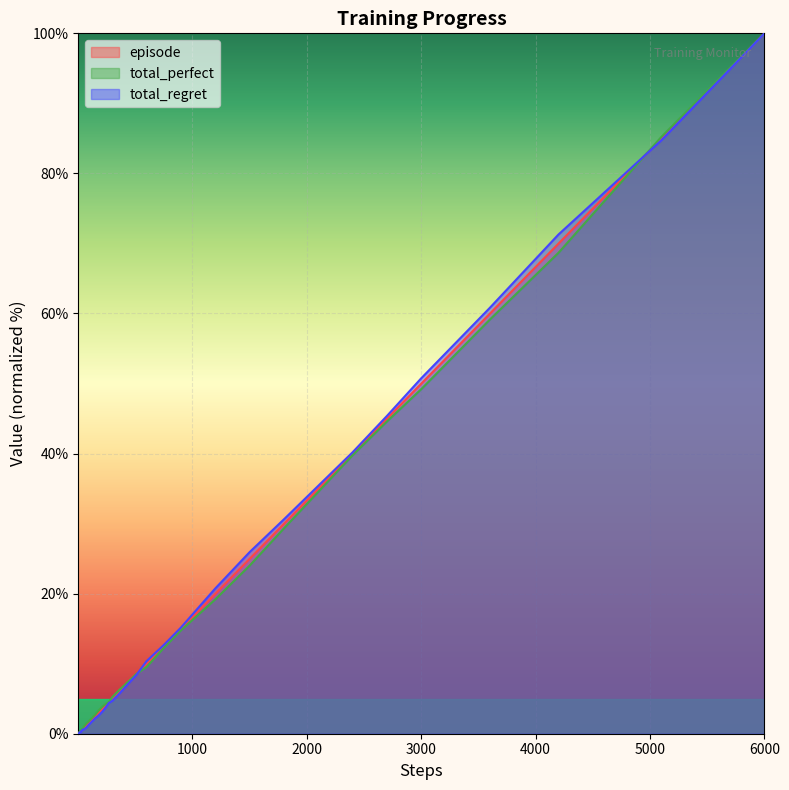

At which category is the sum across all series the highest?

6000